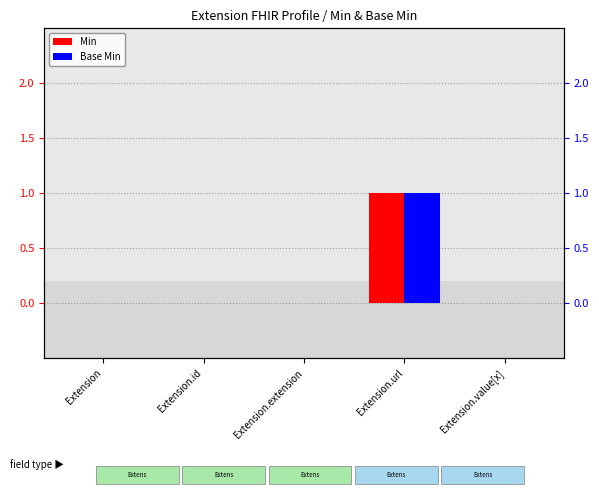

How many values in Min are above zero?

1